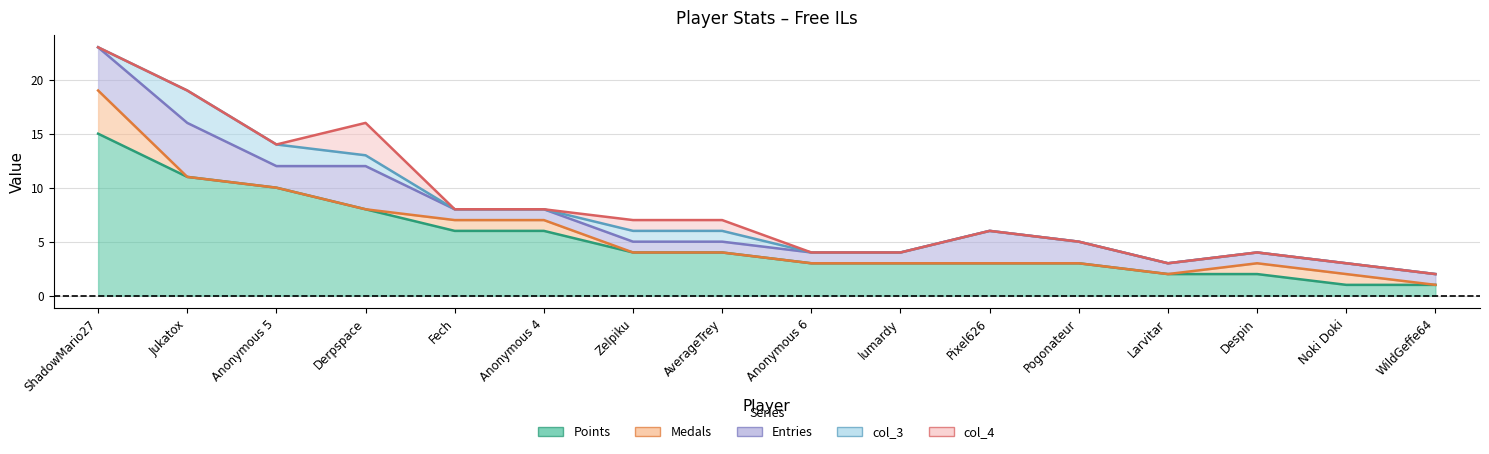

Reading right to left, list all the values displayed in this chart.

Points: 1	1	2	2	3	3	3	3	4	4	6	6	8	10	11	15
Medals: 0	1	1	0	0	0	0	0	0	0	1	1	0	0	0	4
Entries: 1	1	1	1	2	3	1	1	1	1	1	1	4	2	5	4
col_3: 0	0	0	0	0	0	0	0	1	1	0	0	1	2	3	0
col_4: 0	0	0	0	0	0	0	0	1	1	0	0	3	0	0	0